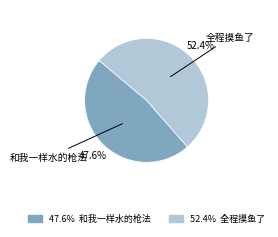

Is there any slice that represents more than half of the pie?

Yes